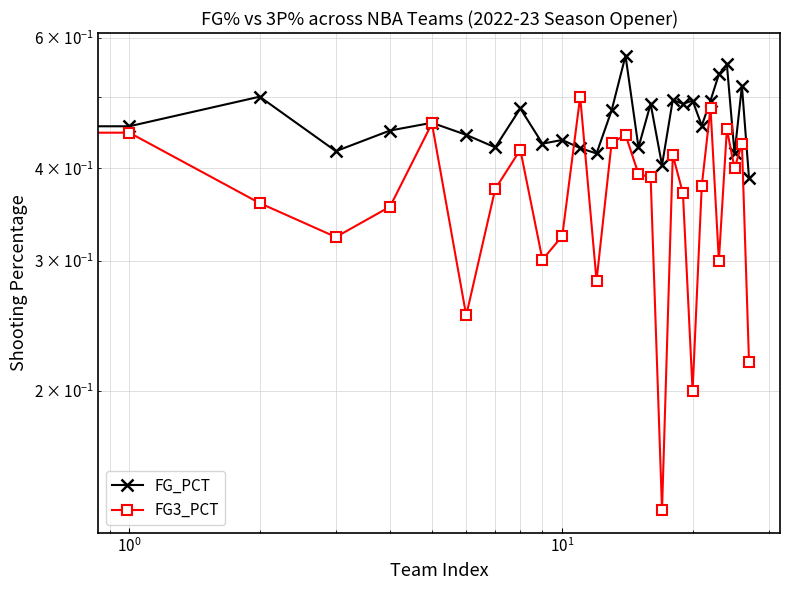

What is the average value of the FG3_PCT series?

0.4